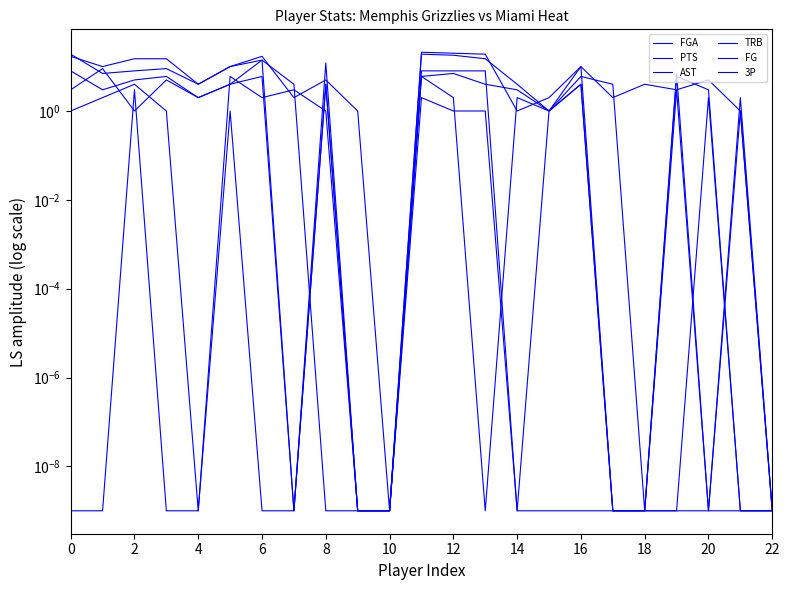

How many interior local valleys does the TRB series have?

4